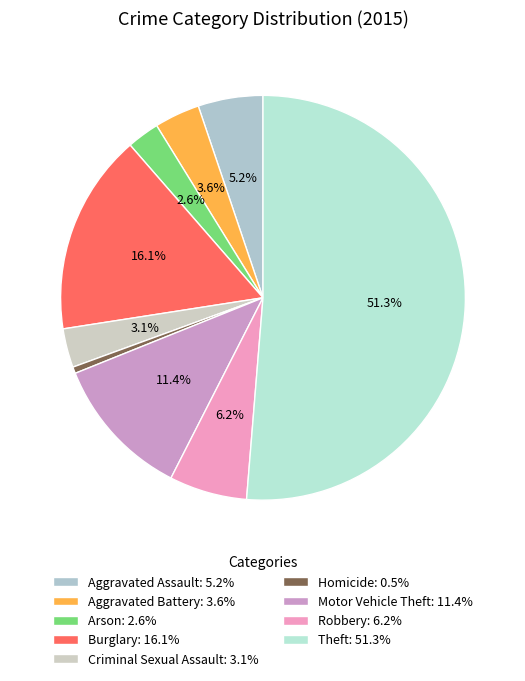

How many segments does this pie chart have?

9